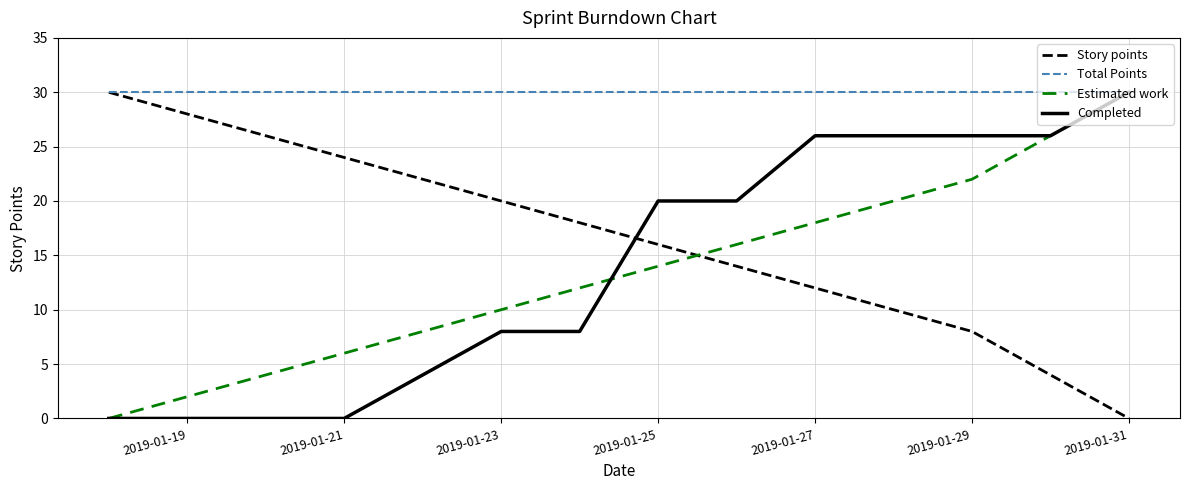

Which series has the largest total across all categories?

Total Points